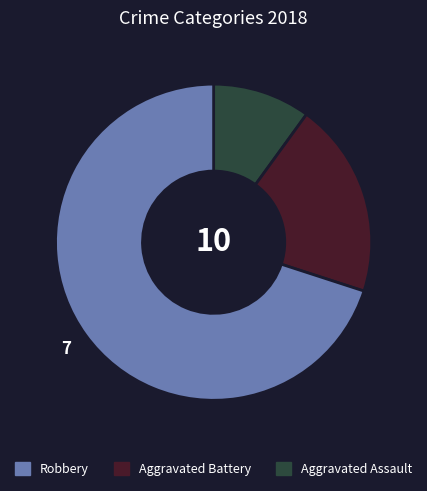

Count the number of slices in the pie.

3